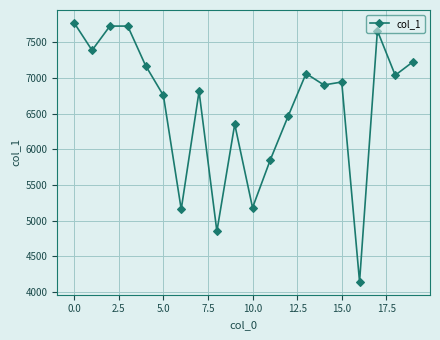

How many series are shown in this chart?

1